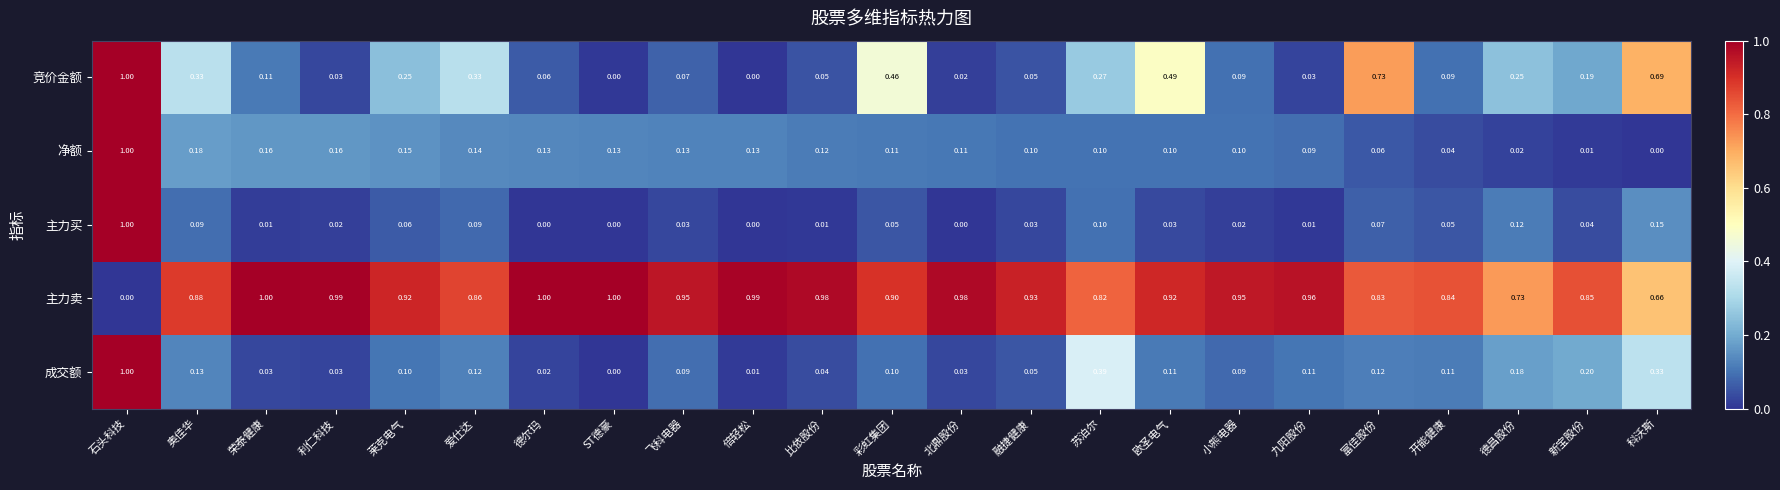

Which category has the highest value in the 主力买 series?

石头科技